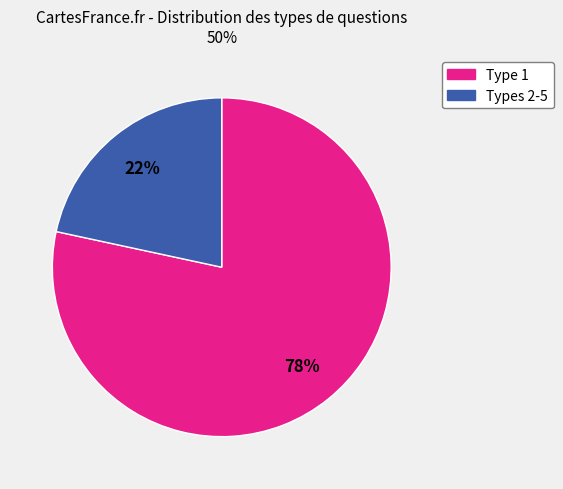

To the nearest percent, what is the average slice percentage?

50%